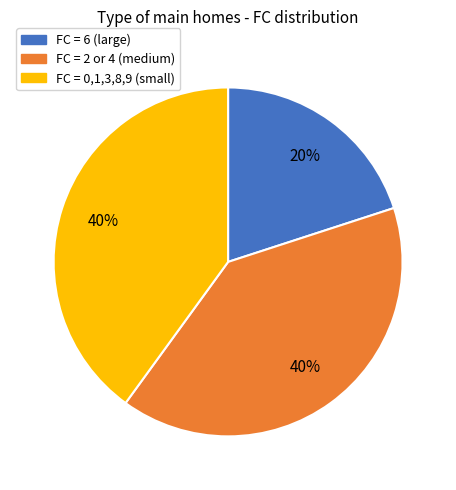

Is there any slice that represents more than half of the pie?

No